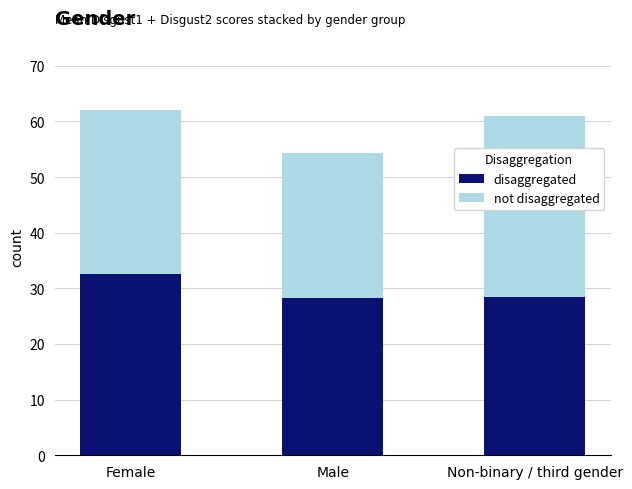

Reading right to left, what are the values for disaggregated?

28.5	28.2	32.5